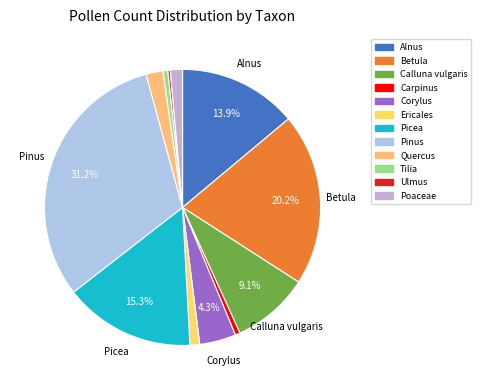

What portion of the pie excludes Tilia?

99.4%